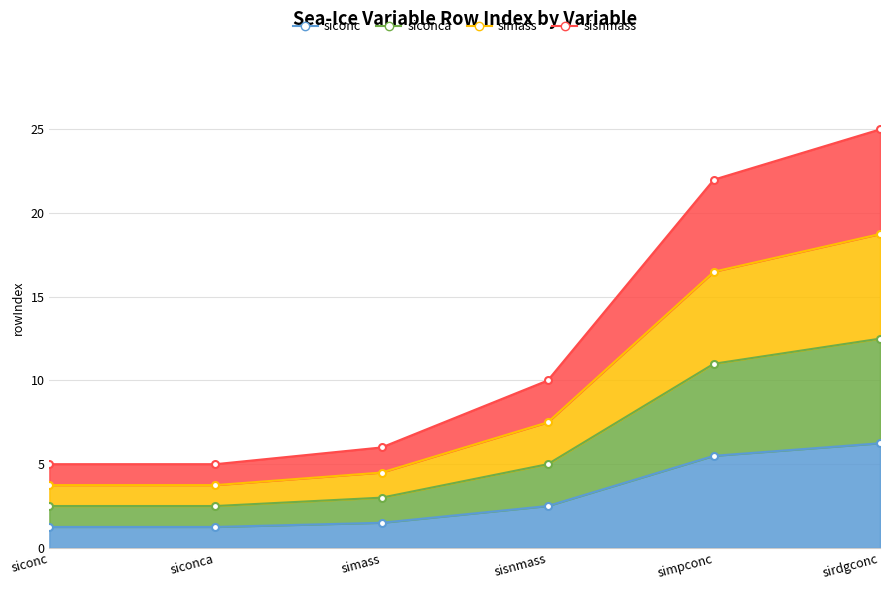

At which category does the chart reach its minimum across all series?

siconc